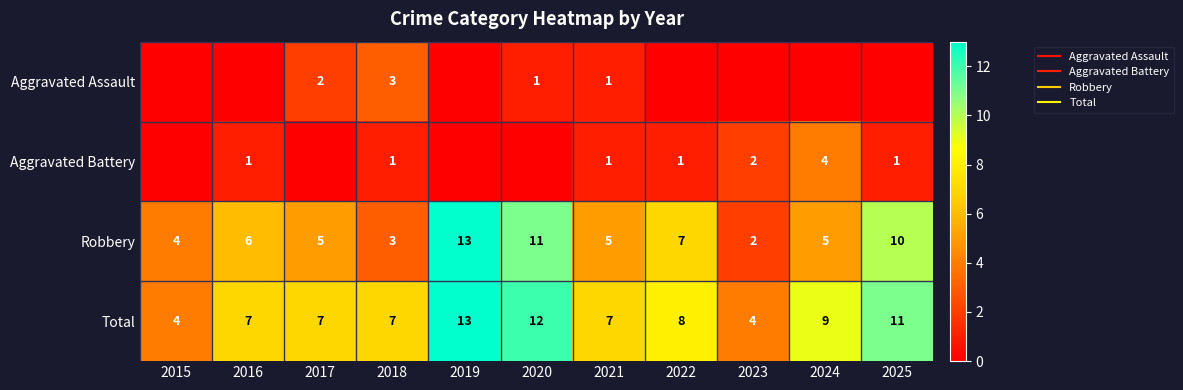

Which has a higher value, 2018 or 2021?

2018